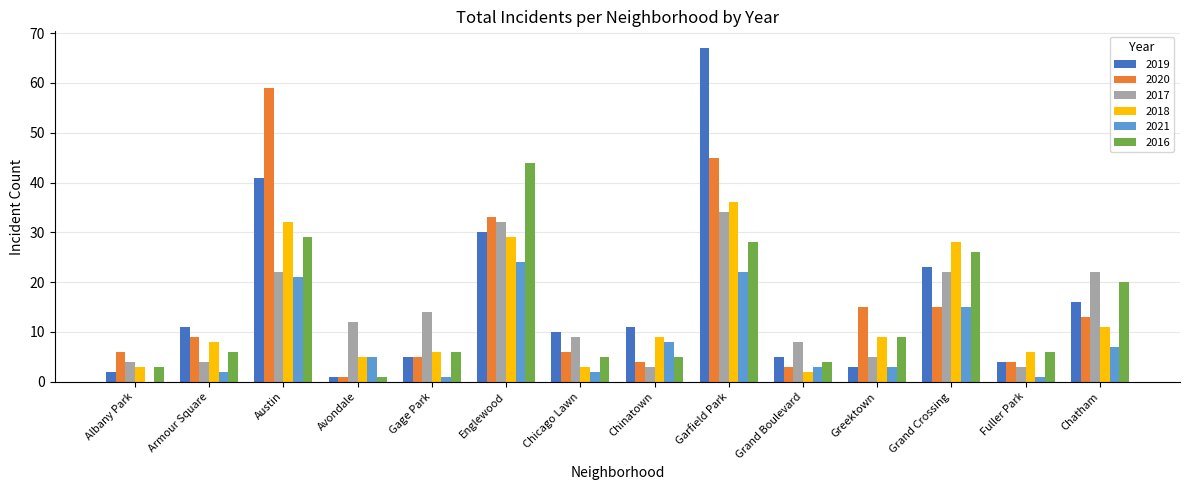

Which series changed the most between Austin and Englewood?

2020